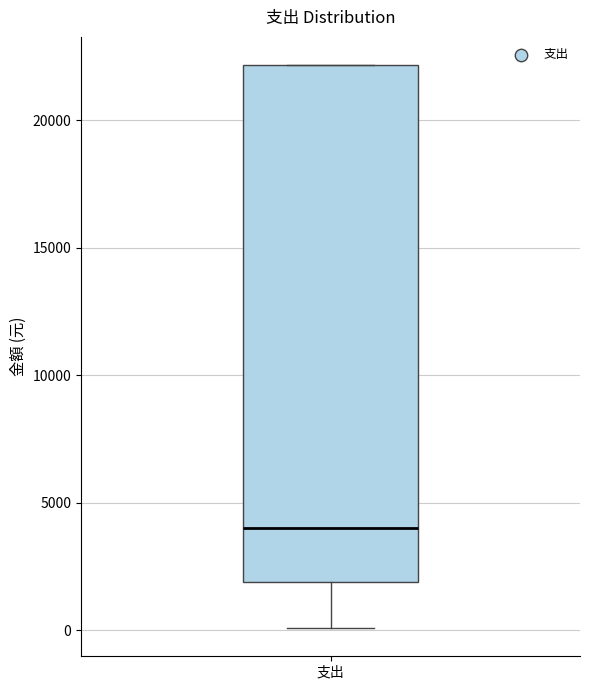

Where does the median line of the box for 支出 sit on the y-axis? The values are not printed on the chart, so give them approximately, as read against the axis.

4000